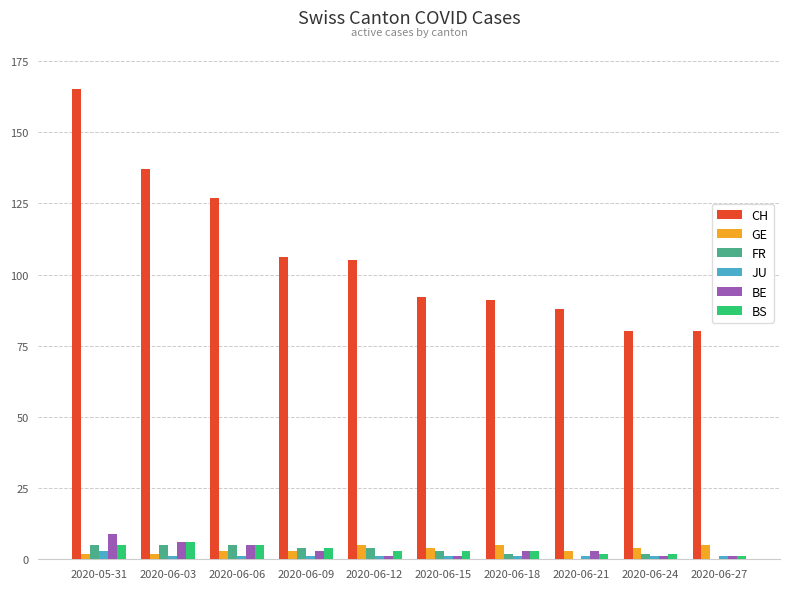

At which category is the sum across all series the highest?

2020-05-31